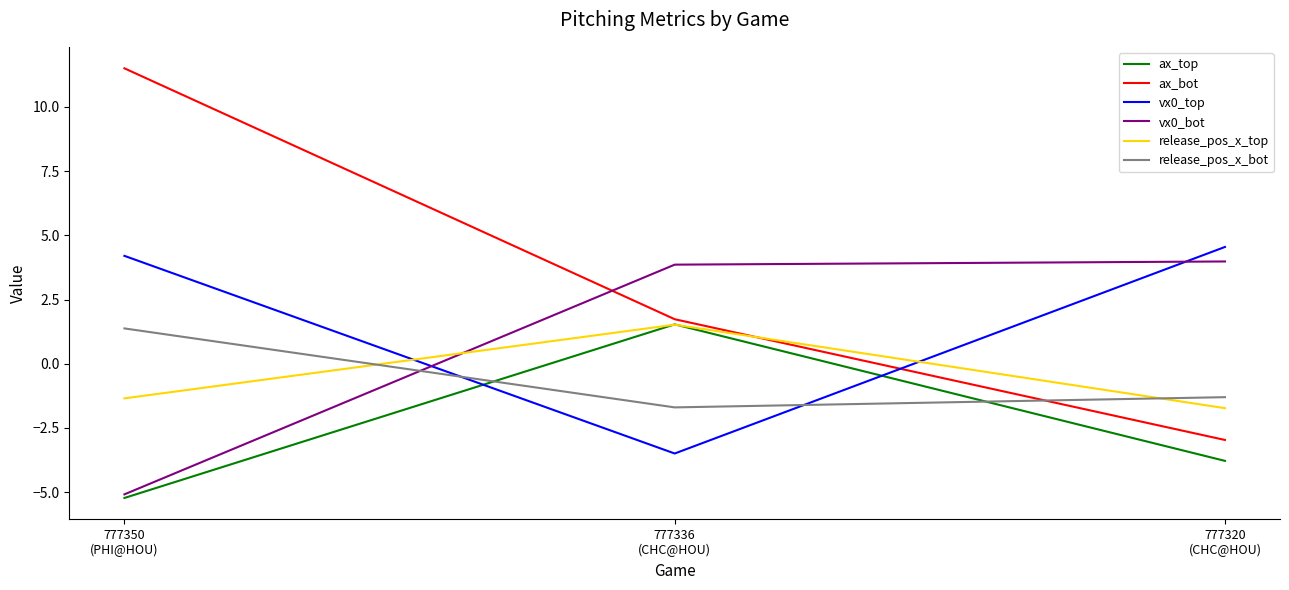

Between 777336
(CHC@HOU) and 777320
(CHC@HOU), which series saw the biggest shift?

vx0_top